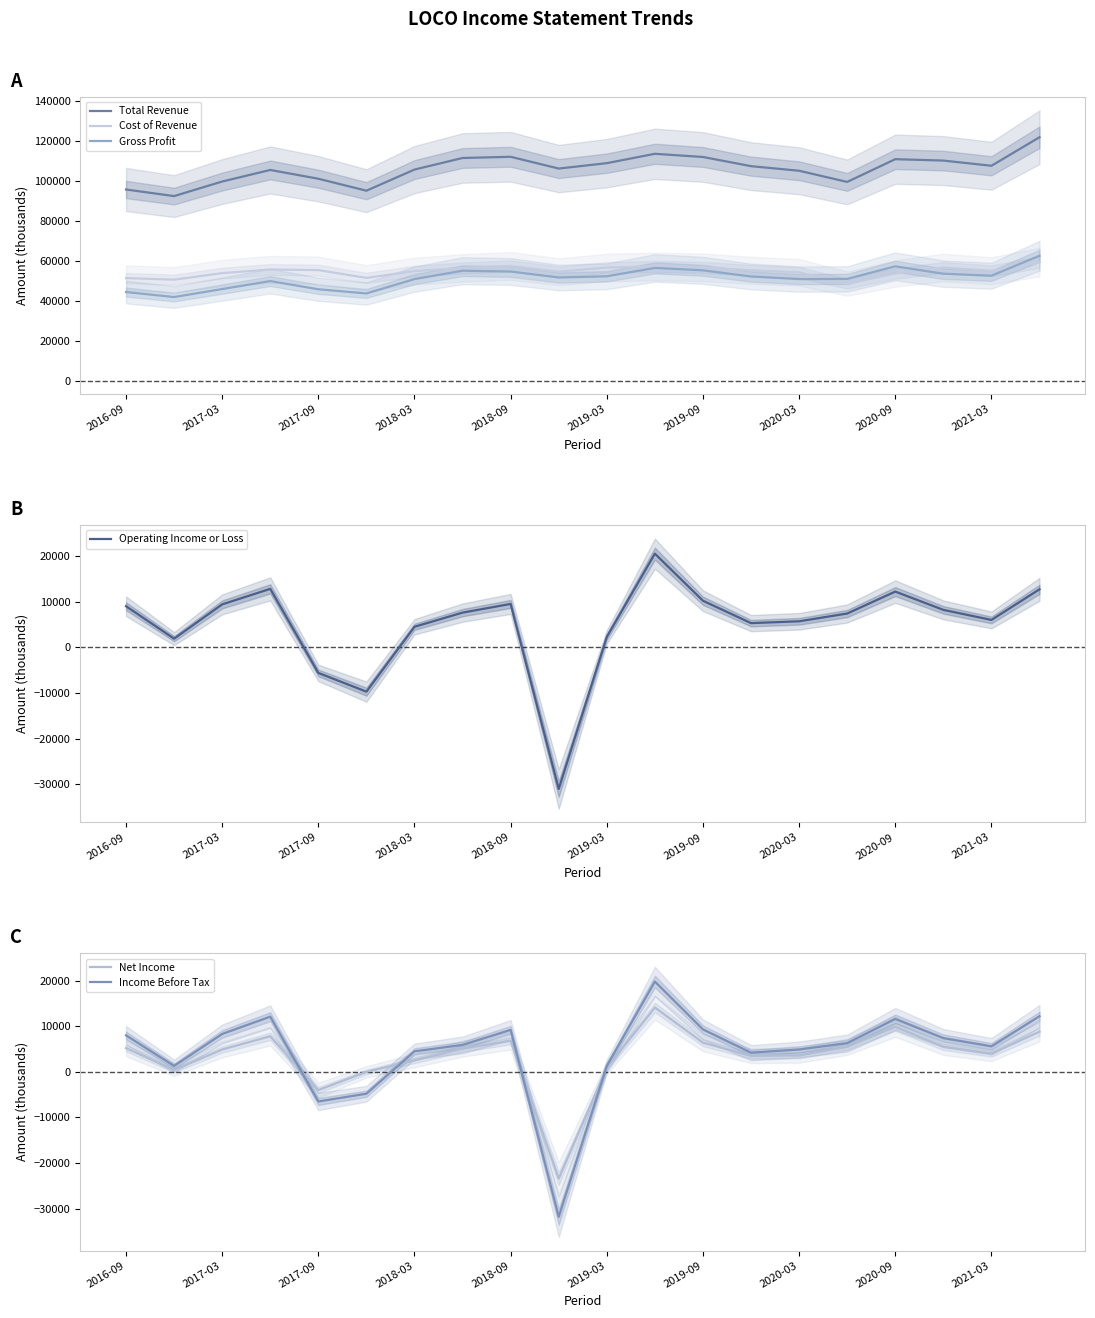

Is it true that Cost of Revenue equals 56700 at 2019-03?

True